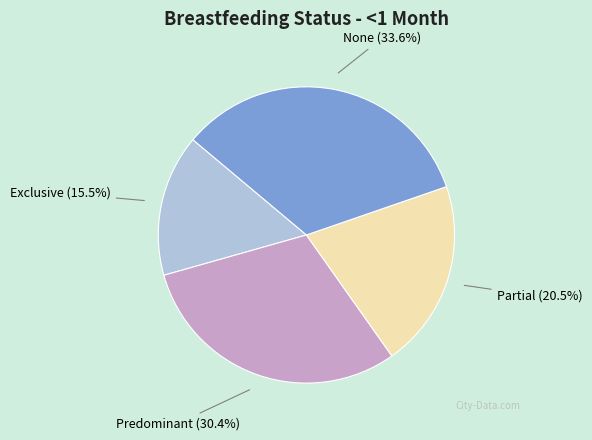

To the nearest percent, what is the average slice percentage?

25%